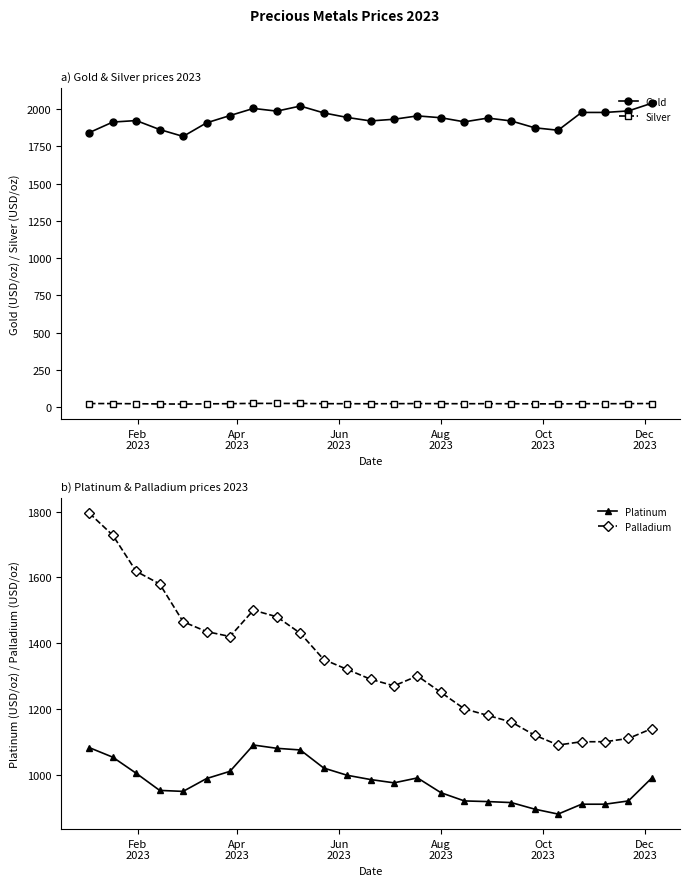

What is the average value of the Gold series?

1936.5